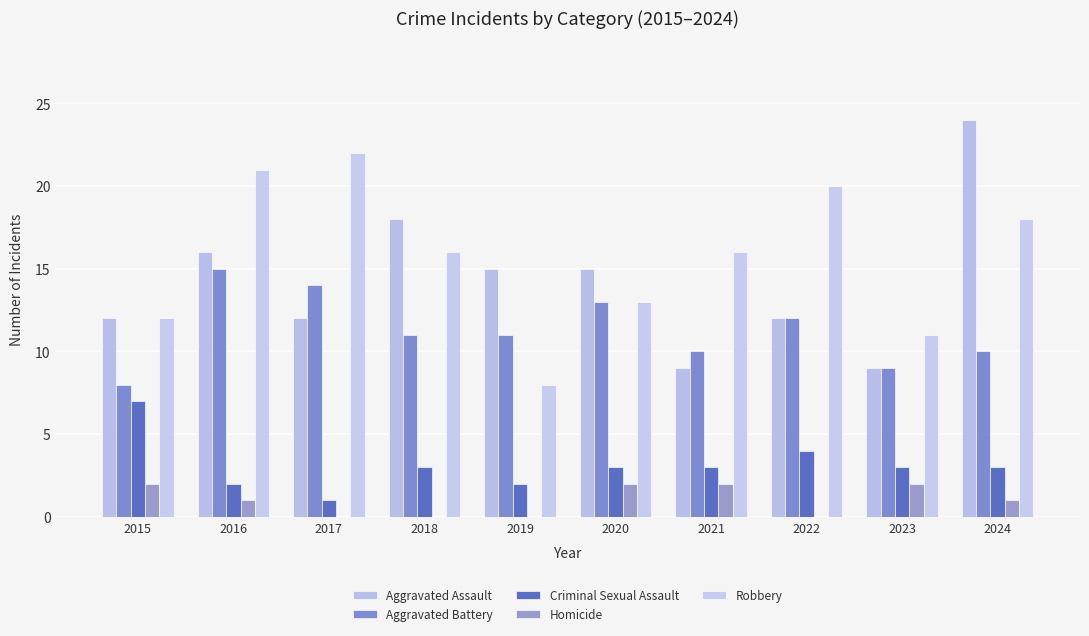

Reading left to right, transcribe all the data shown in this chart.

Aggravated Assault: 2015=12	2016=16	2017=12	2018=18	2019=15	2020=15	2021=9	2022=12	2023=9	2024=24
Aggravated Battery: 2015=8	2016=15	2017=14	2018=11	2019=11	2020=13	2021=10	2022=12	2023=9	2024=10
Criminal Sexual Assault: 2015=7	2016=2	2017=1	2018=3	2019=2	2020=3	2021=3	2022=4	2023=3	2024=3
Homicide: 2015=2	2016=1	2017=0	2018=0	2019=0	2020=2	2021=2	2022=0	2023=2	2024=1
Robbery: 2015=12	2016=21	2017=22	2018=16	2019=8	2020=13	2021=16	2022=20	2023=11	2024=18